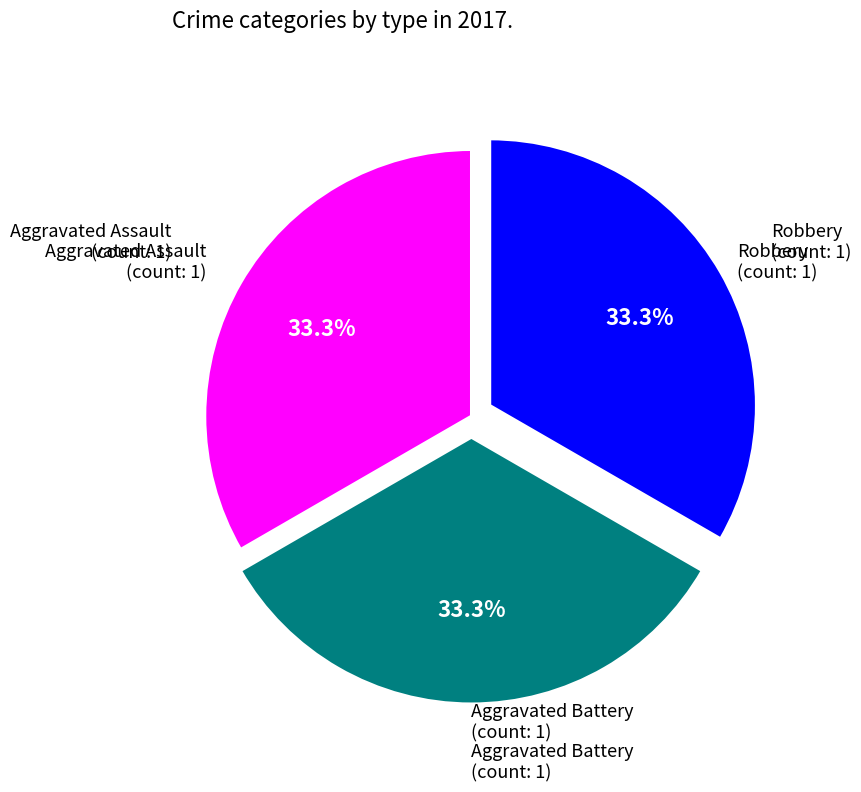

Does any single category account for the majority?

No